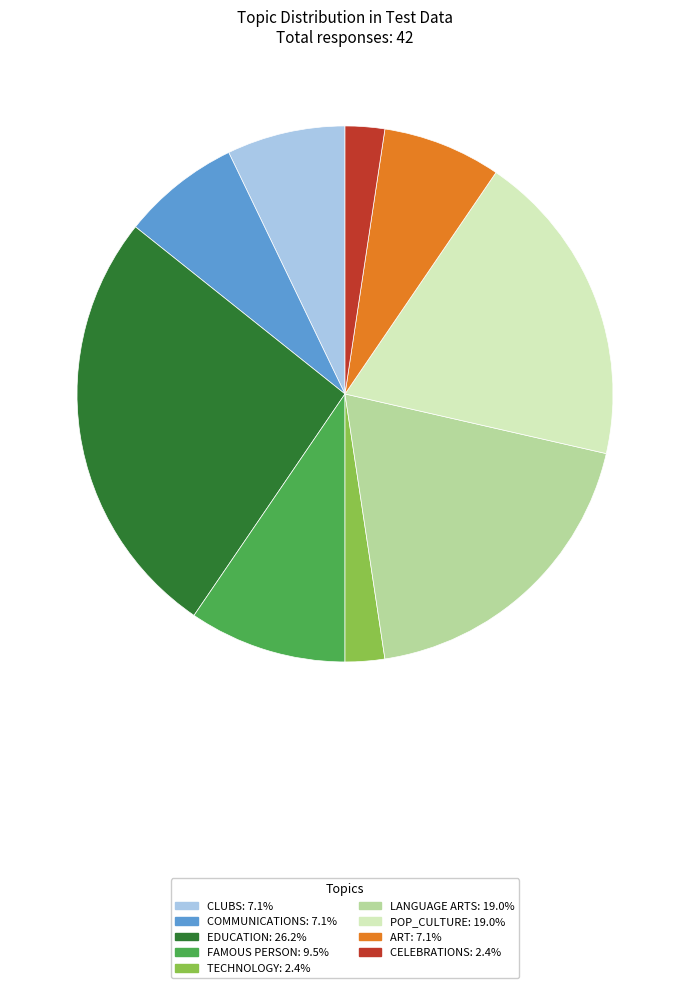

Combined, do COMMUNICATIONS and EDUCATION account for over 50%?

No